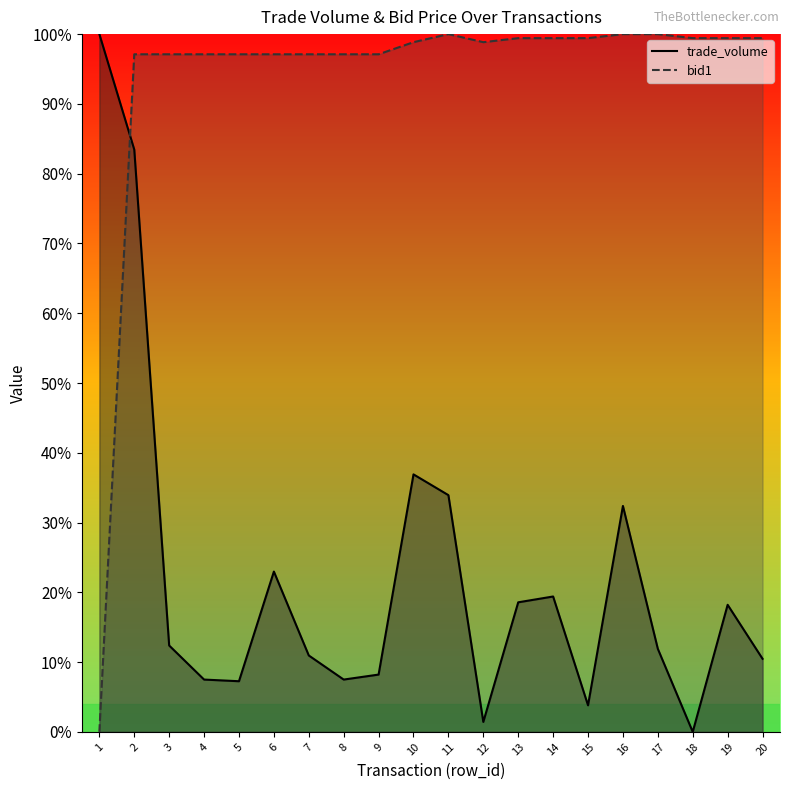

What is the sum of the trade_volume values at 11 and 4?

0.4